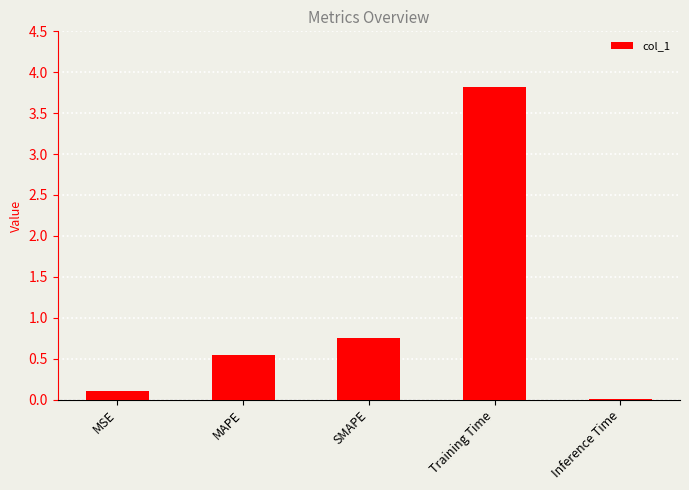

What is the maximum value shown in the chart?

3.8